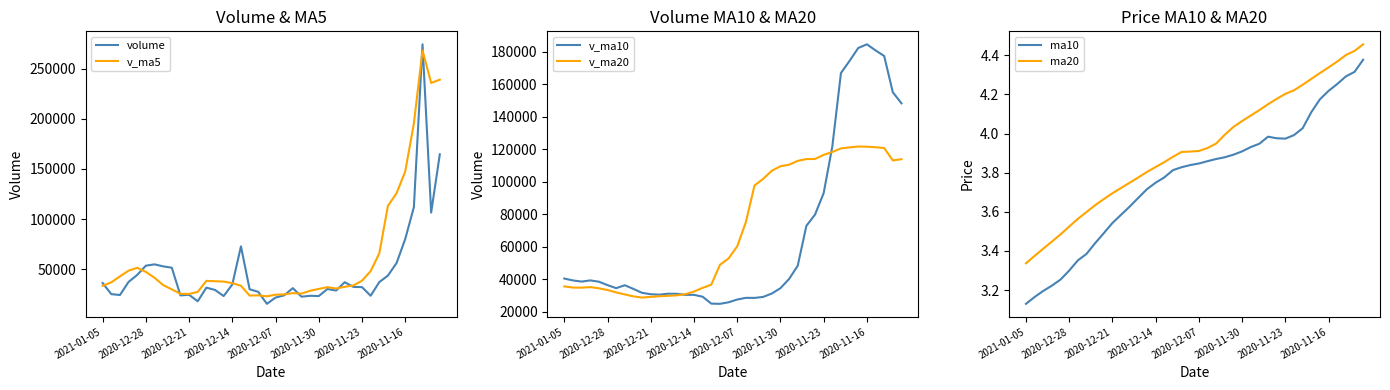

What is the lowest value of the v_ma5 series?

22974.7